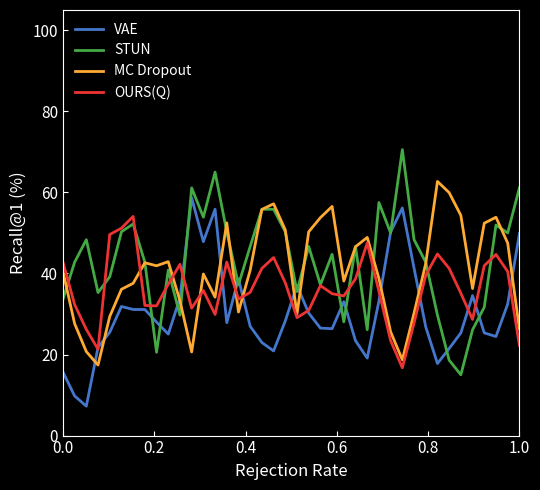

What is the greatest value displayed?

70.6